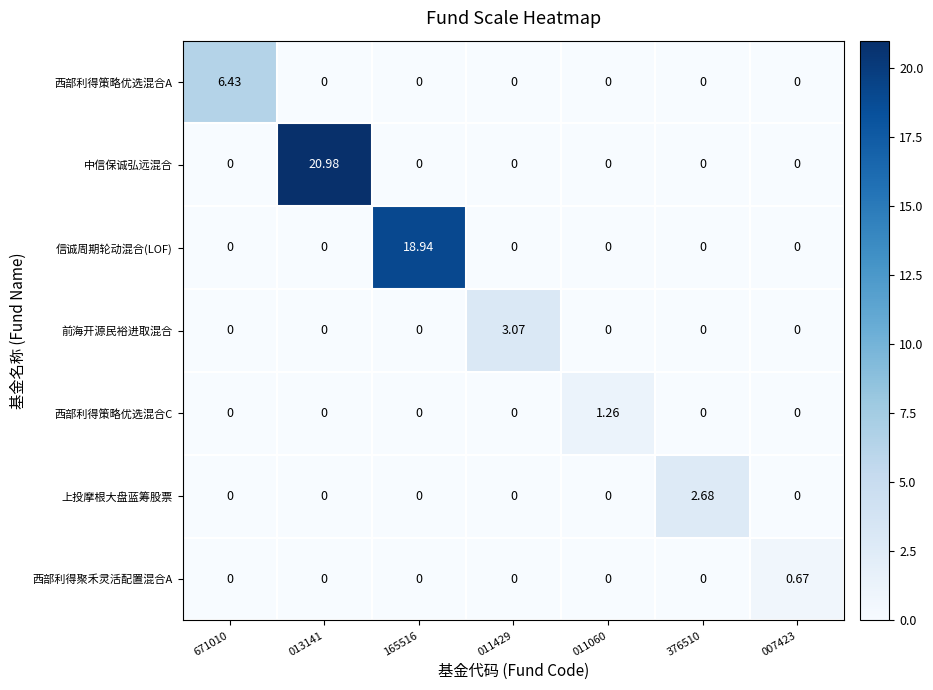

At which category is the sum across all series the highest?

013141